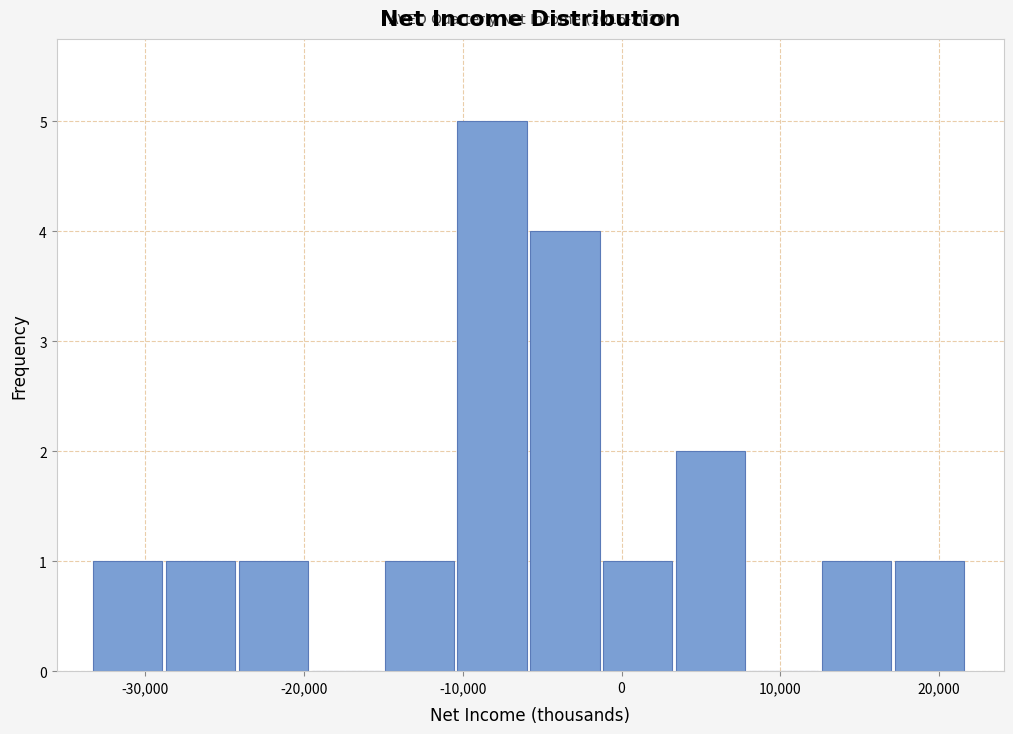

Which range on the x-axis has the tallest bar?

-10000 to -6000